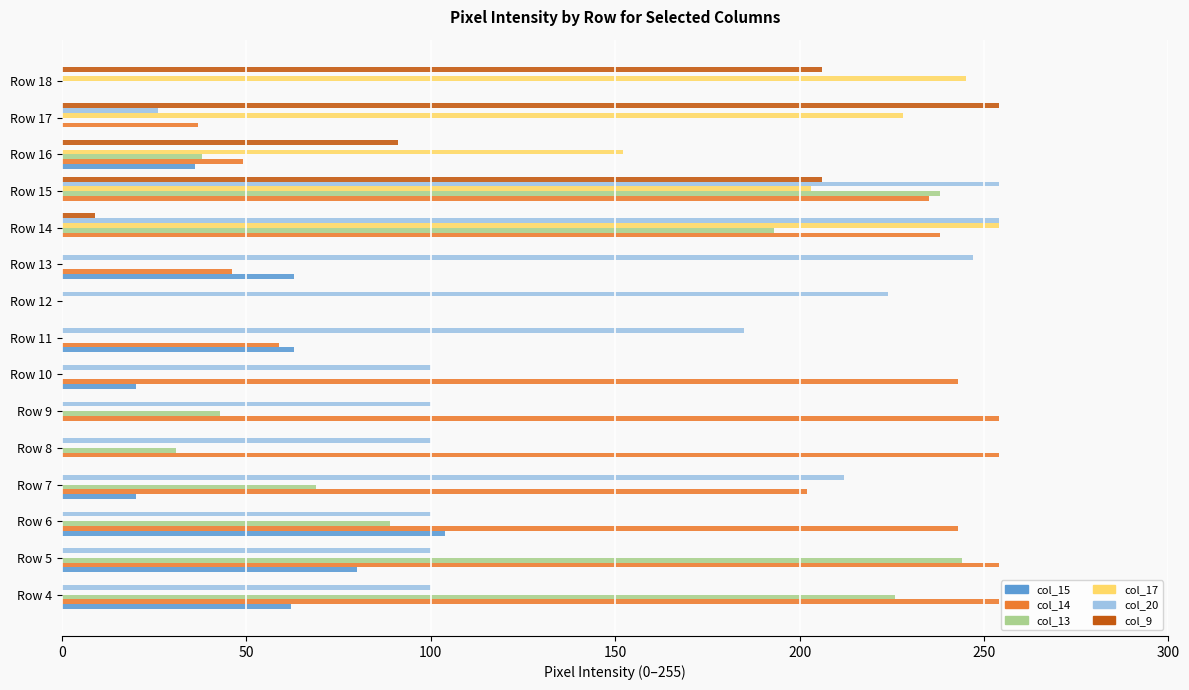

Count the number of categories in the chart.

15